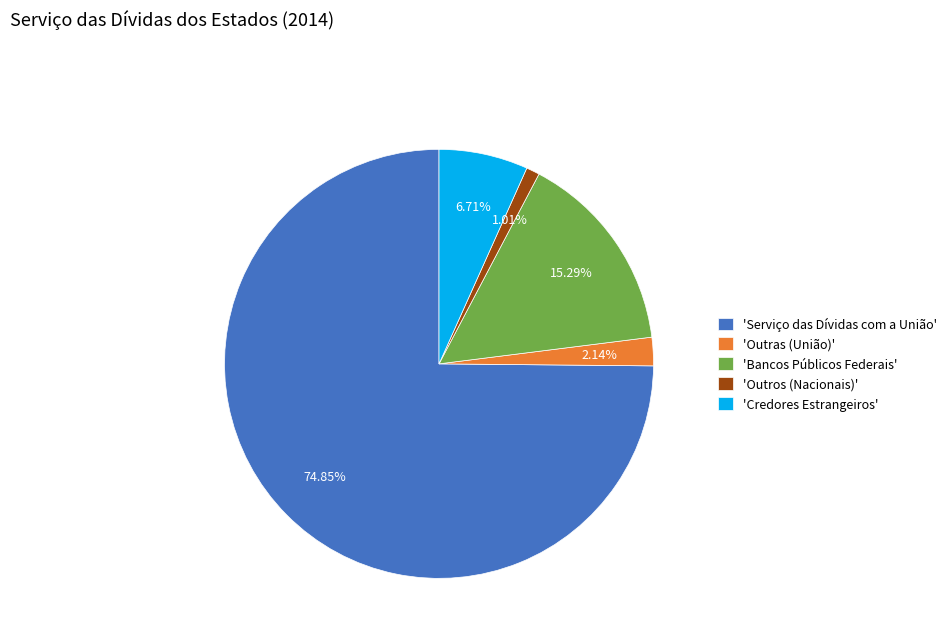

Which has a higher value, 'Serviço das Dívidas com a União' or 'Bancos Públicos Federais'?

'Serviço das Dívidas com a União'